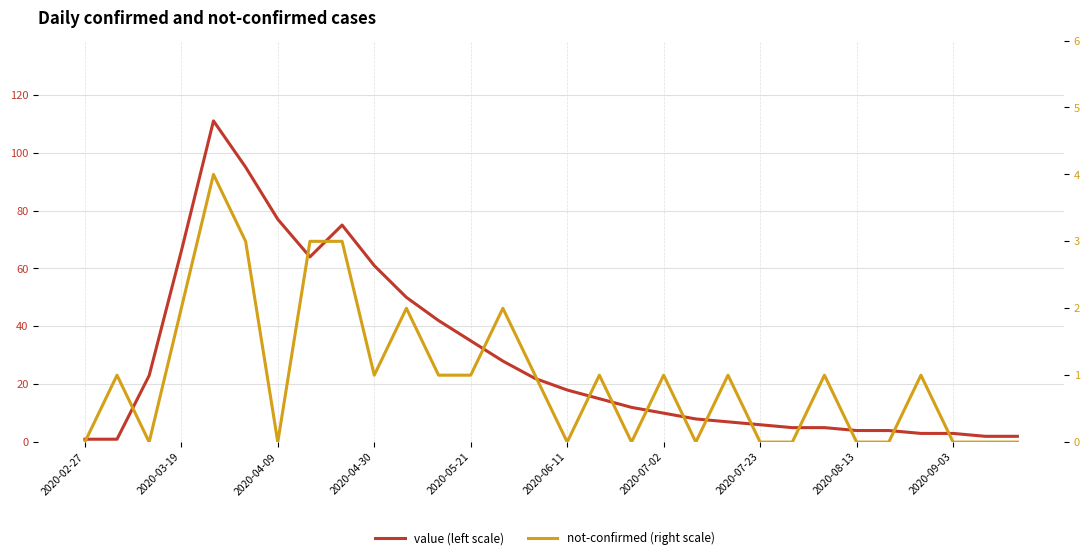

What is the average value of the not-confirmed (right scale) series?

1